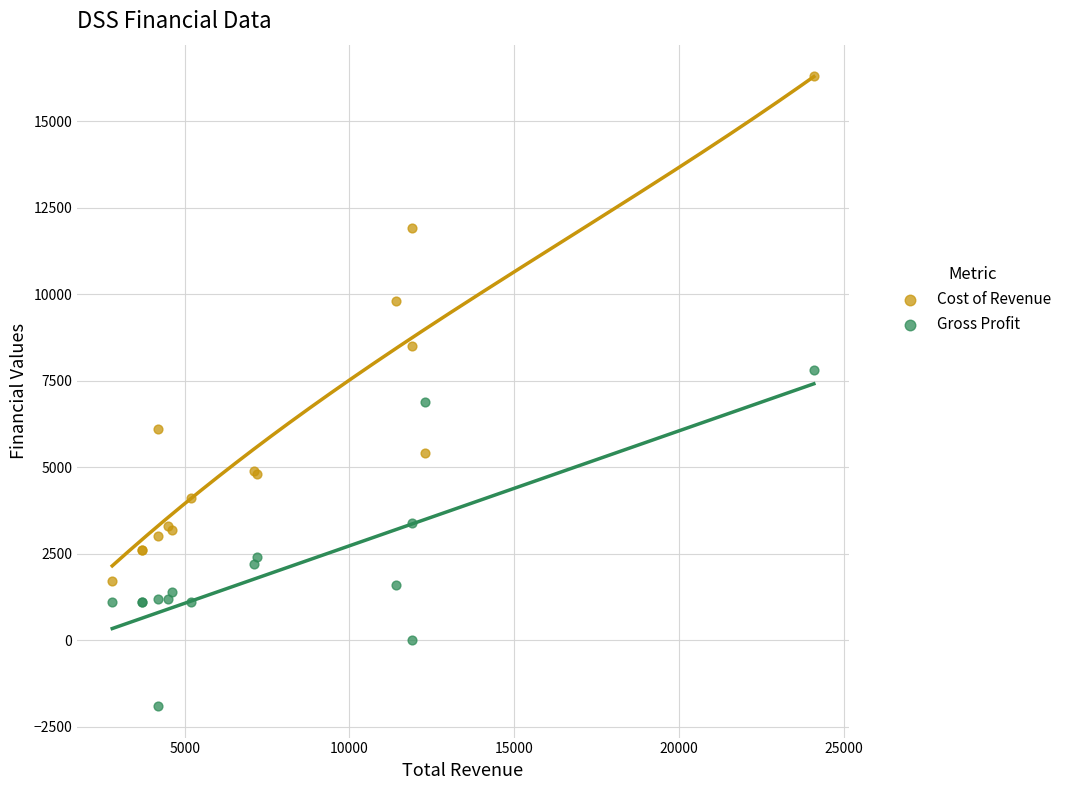

Which series reaches the minimum Y coordinate?

Gross Profit